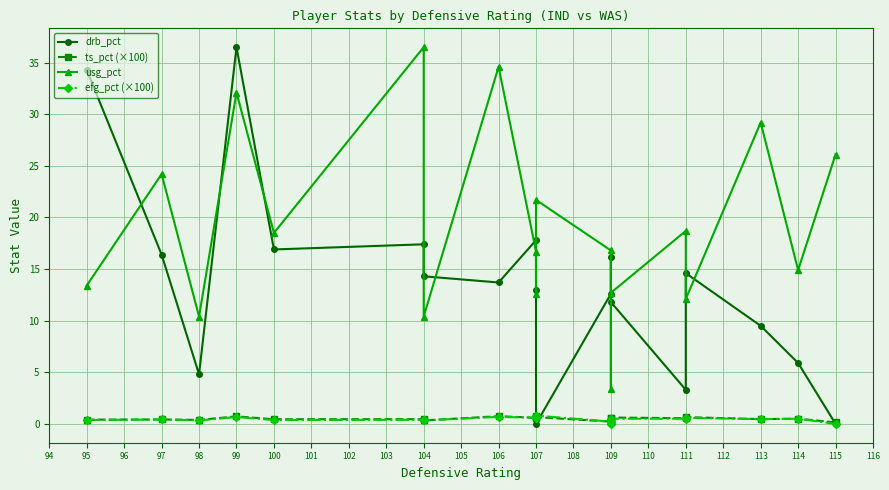

How many times do usg_pct and drb_pct cross each other?

11